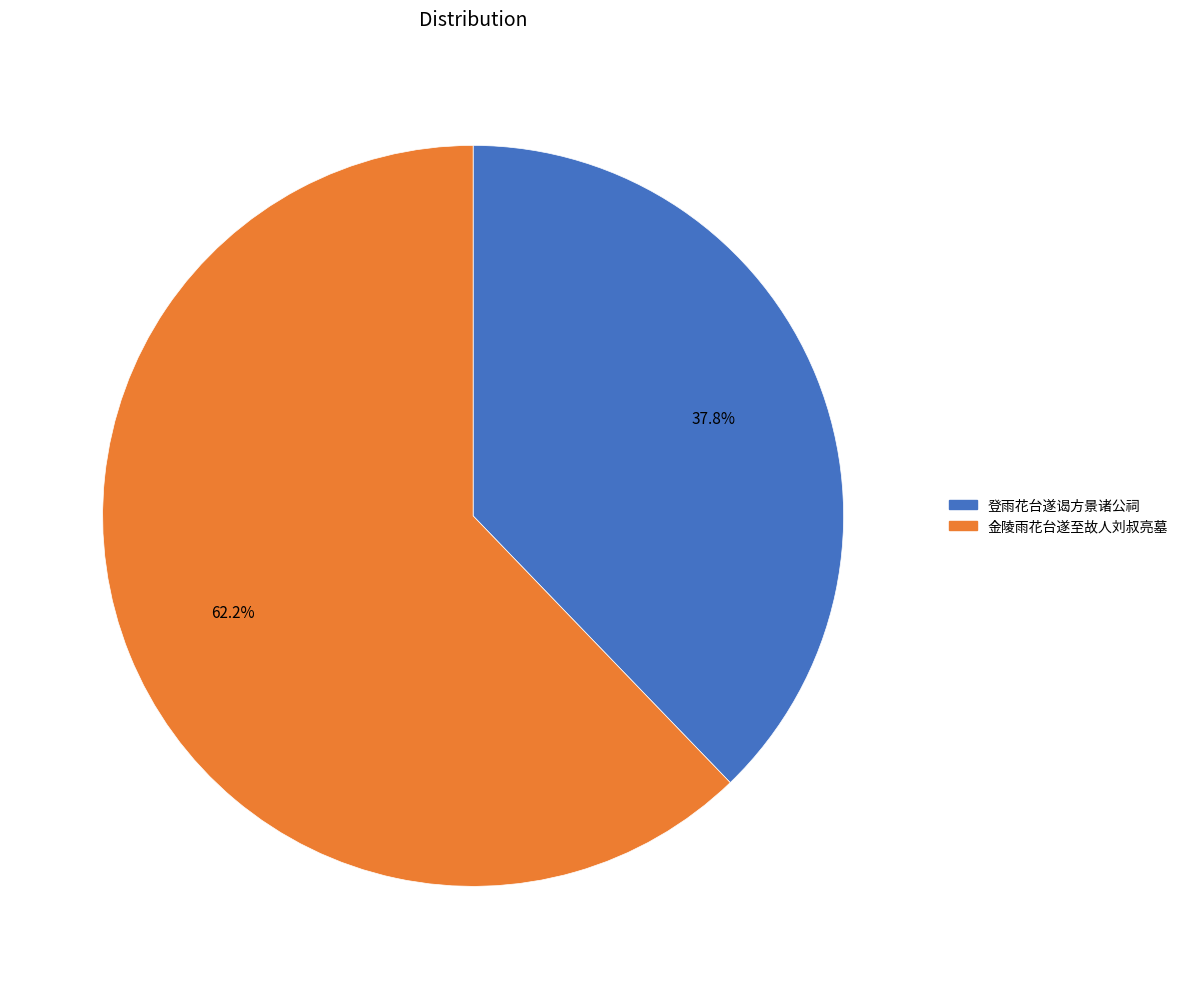

Rank the categories by value from lowest to highest.

登雨花台遂谒方景诸公祠, 金陵雨花台遂至故人刘叔亮墓